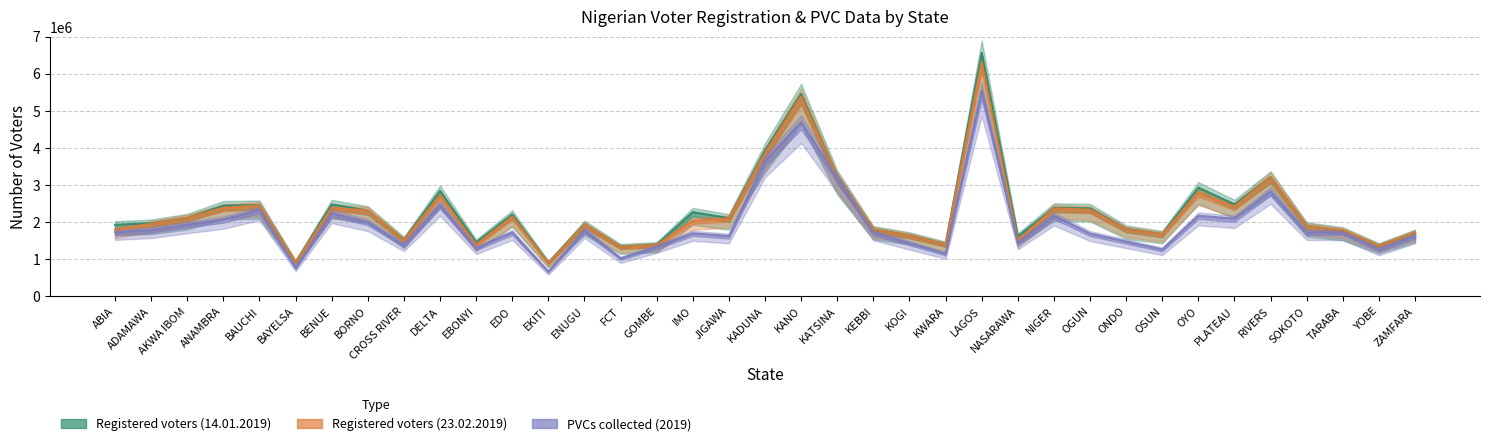

How many data points does each series have?

37